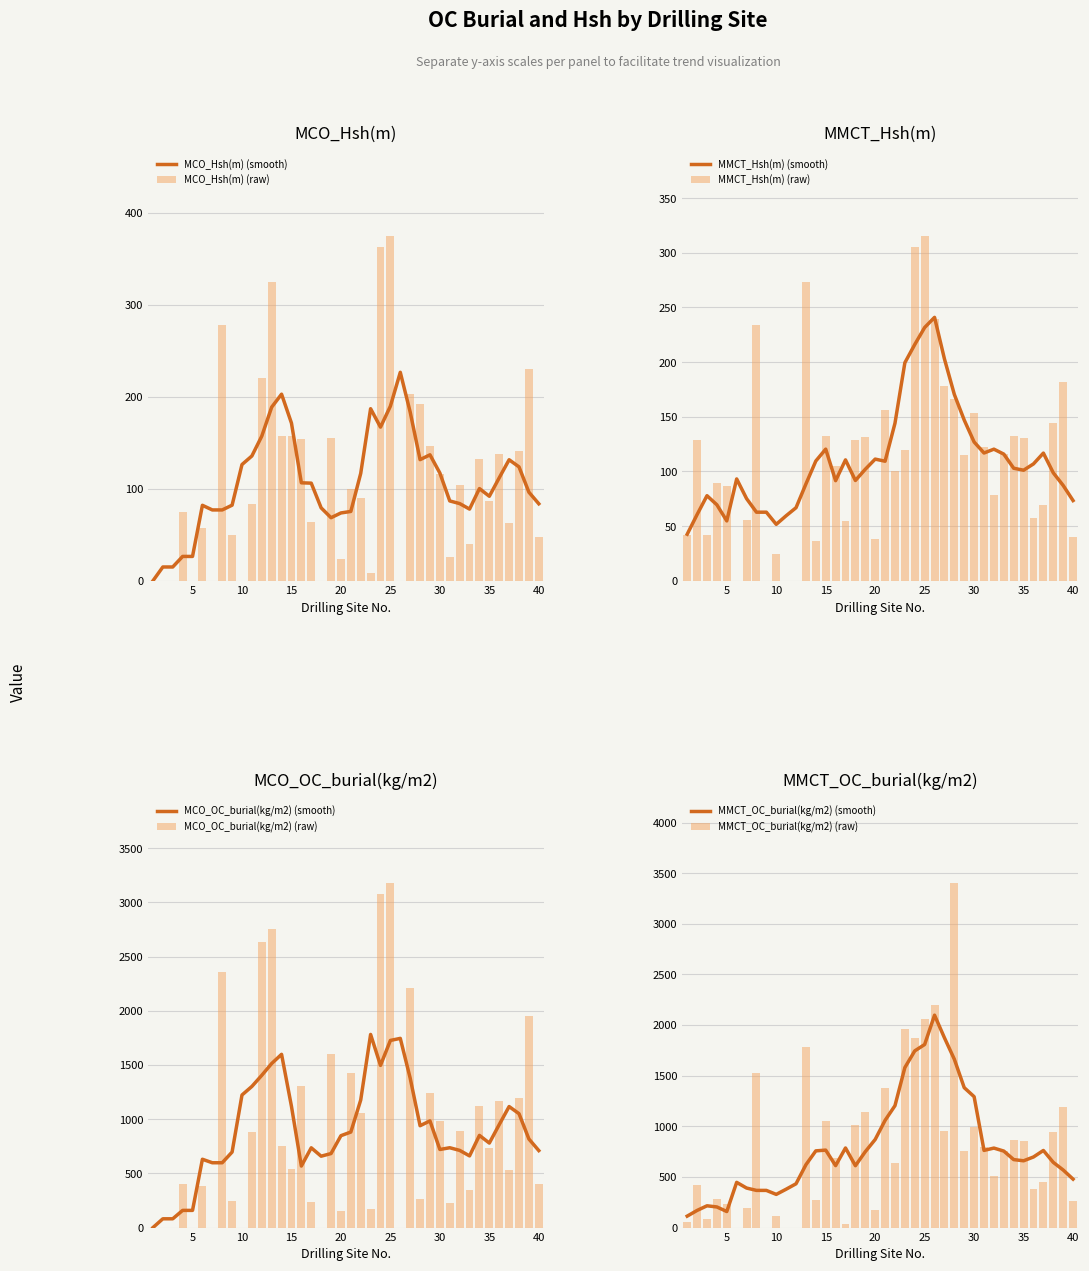

Reading left to right, transcribe all the data shown in this chart.

MCO_Hsh(m): 0.0	0.0	0.0	75.0	0.0	57.3	0.0	277.9	49.8	0.0	83.2	220.8	324.5	157.5	157.5	153.7	63.6	0.0	155.6	23.3	100.2	89.5	8.2	362.3	374.9	0.0	203.5	192.2	146.2	116.4	26.3	104.6	40.5	131.9	86.4	137.7	62.9	140.7	230.0	47.7
MMCT_Hsh(m): 41.6	129.1	42.2	89.9	86.3	0.0	55.5	234.1	0.0	24.1	0.0	0.0	273.3	36.8	132.7	105.0	54.3	129.1	131.8	38.6	156.3	100.8	119.5	305.3	315.5	239.5	178.6	165.9	115.2	153.0	122.3	78.2	115.6	132.8	130.4	57.8	69.2	144.4	182.2	40.2
MCO_OC_burial(kg/m2): 0.0	0.0	0.0	405.2	0.0	387.6	0.0	2358.4	244.2	0.0	880.9	2630.9	2754.2	756.7	544.6	1304.9	232.1	0.0	1597.9	157.5	1427.3	1055.5	168.3	3075.1	3182.0	0.0	2206.2	263.1	1240.7	987.5	223.1	887.6	343.5	1119.3	733.1	1168.5	533.9	1194.5	1952.0	404.8
MMCT_OC_burial(kg/m2): 57.0	422.3	86.4	280.9	228.9	0.0	196.8	1526.7	0.0	112.6	0.0	0.0	1782.5	268.5	1052.9	684.7	36.8	1016.2	1141.3	176.4	1377.2	639.9	1958.7	1867.9	2057.9	2200.9	955.3	3406.9	751.5	998.1	797.8	509.9	754.2	865.9	850.2	376.8	451.2	942.1	1188.3	262.5